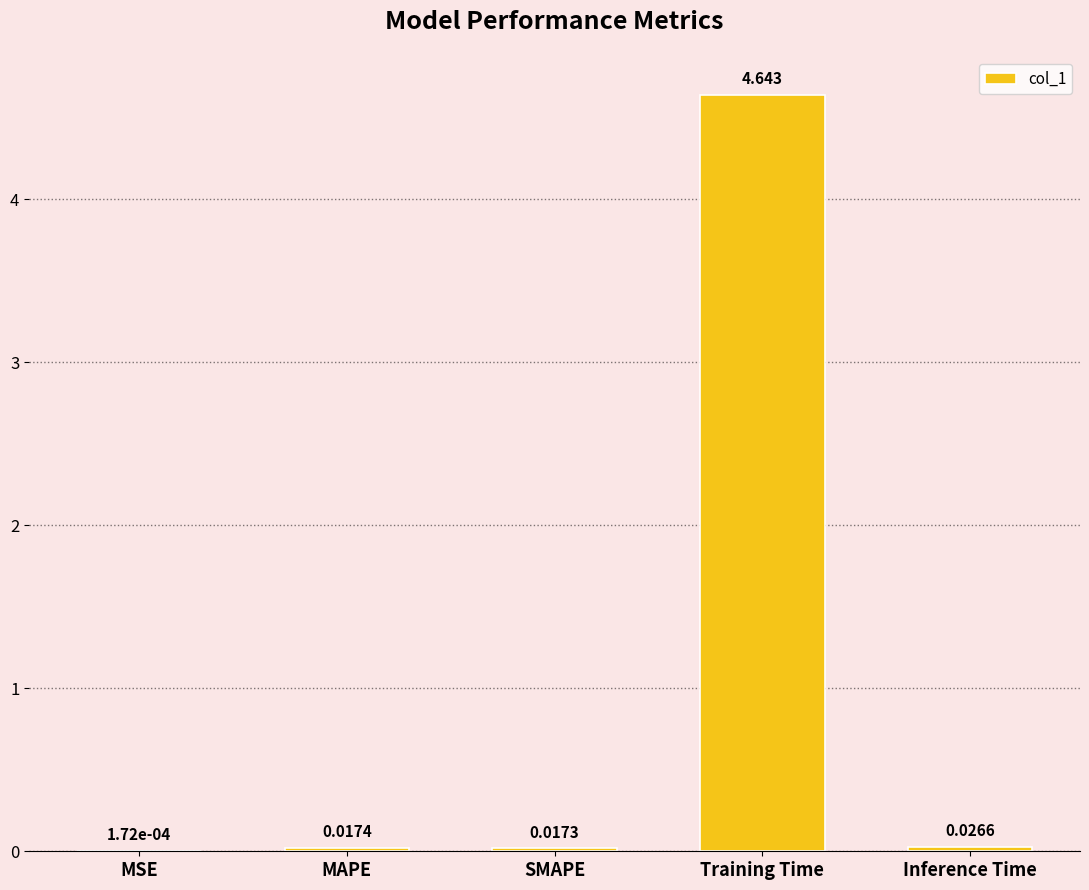

Which has a higher value, SMAPE or MAPE?

MAPE